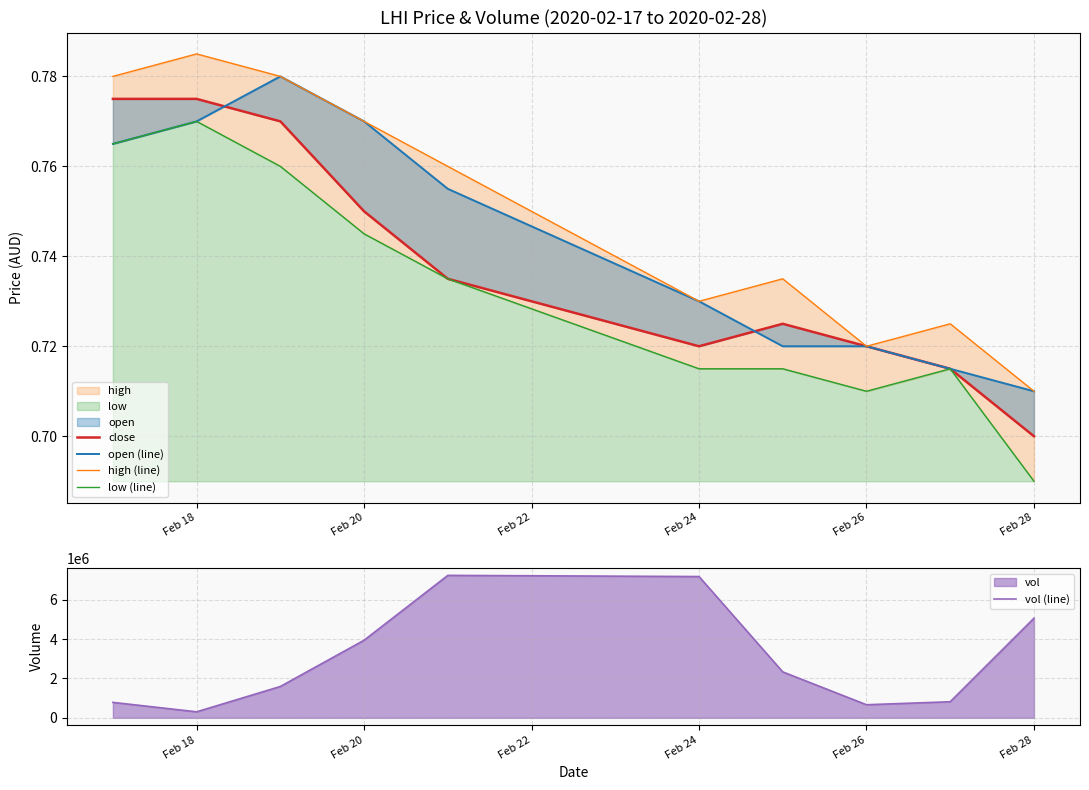

What is the highest value of the vol (line) series?

7232500